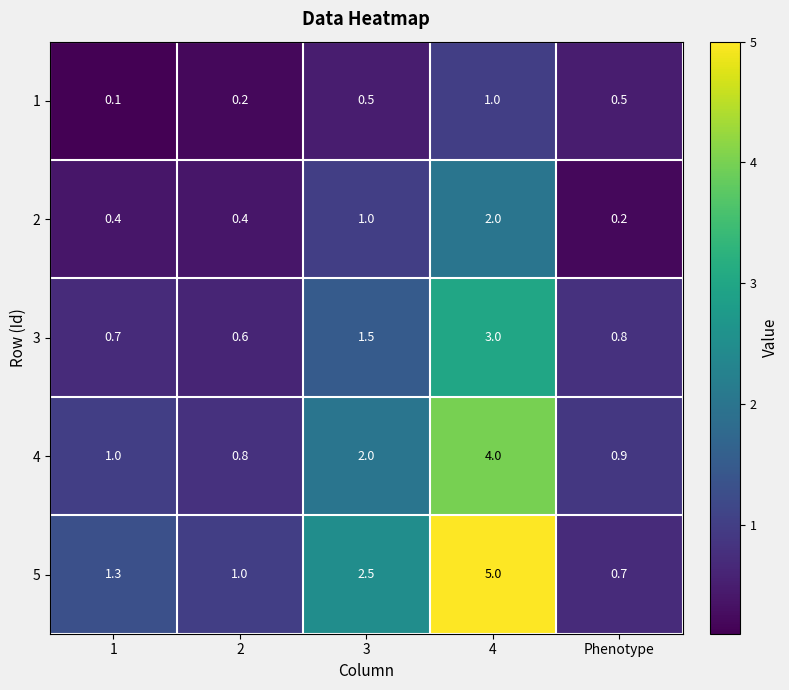

The value of 5 at 1 is 1.3. True or false?

True